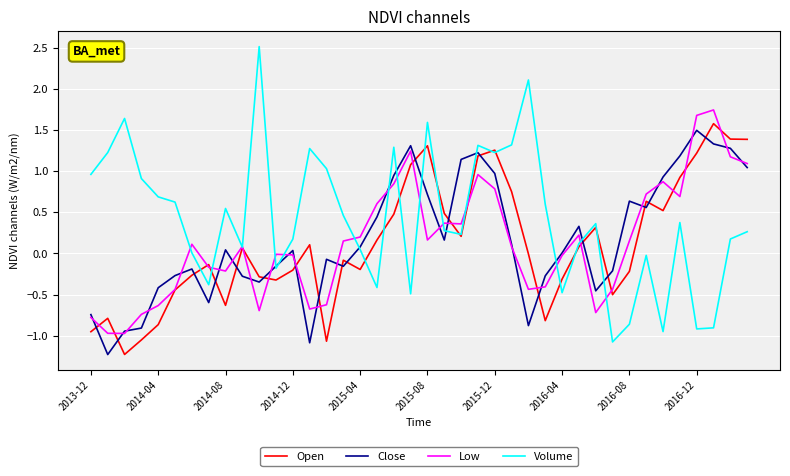

In Volume, how many points are higher than both neighbors (excluding endpoints)?

11